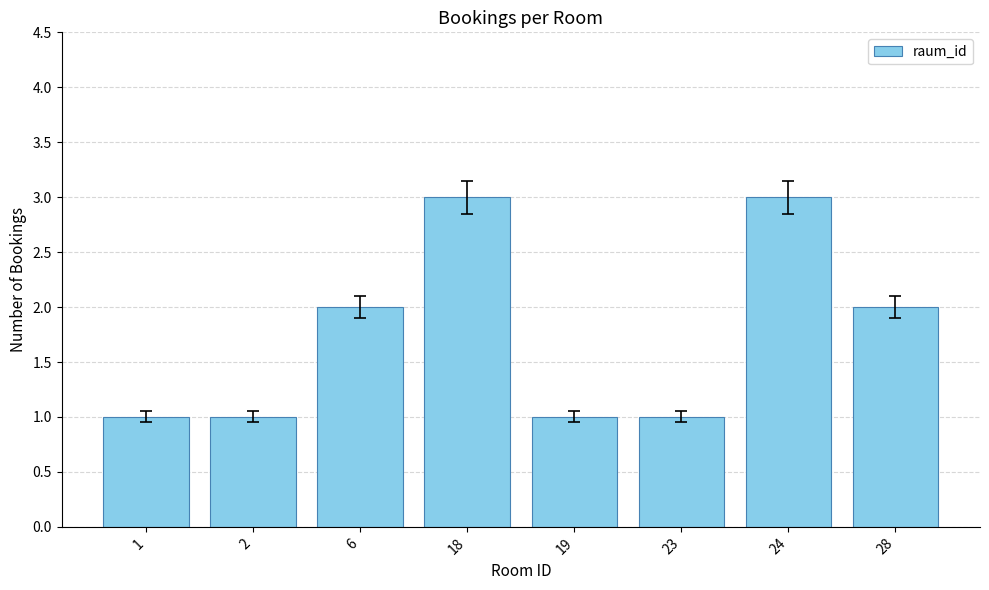

What is the difference between the second highest and minimum values?

2